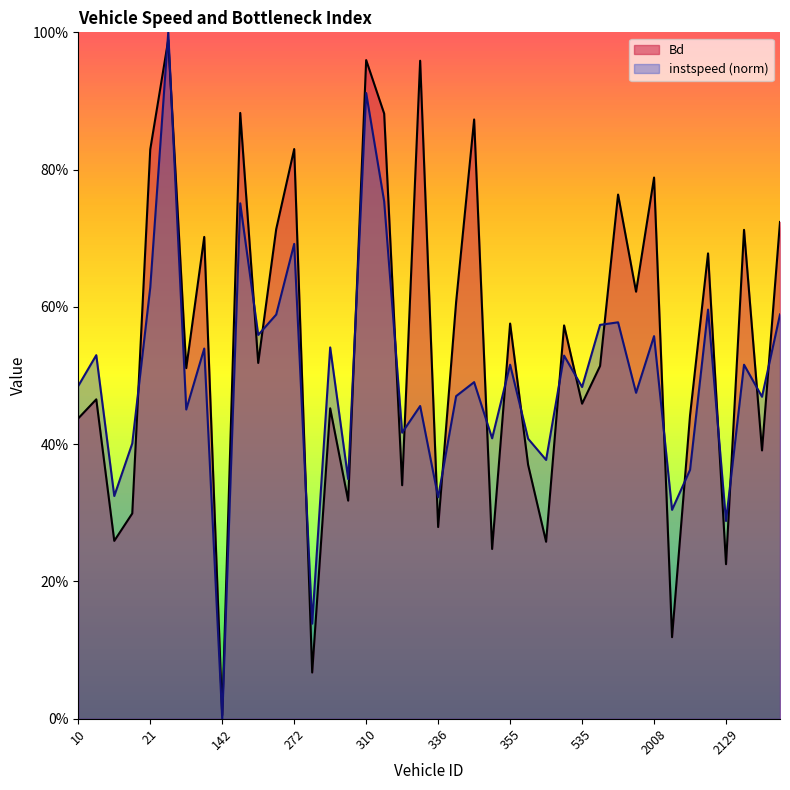

What is the maximum value shown in the chart?

1.0